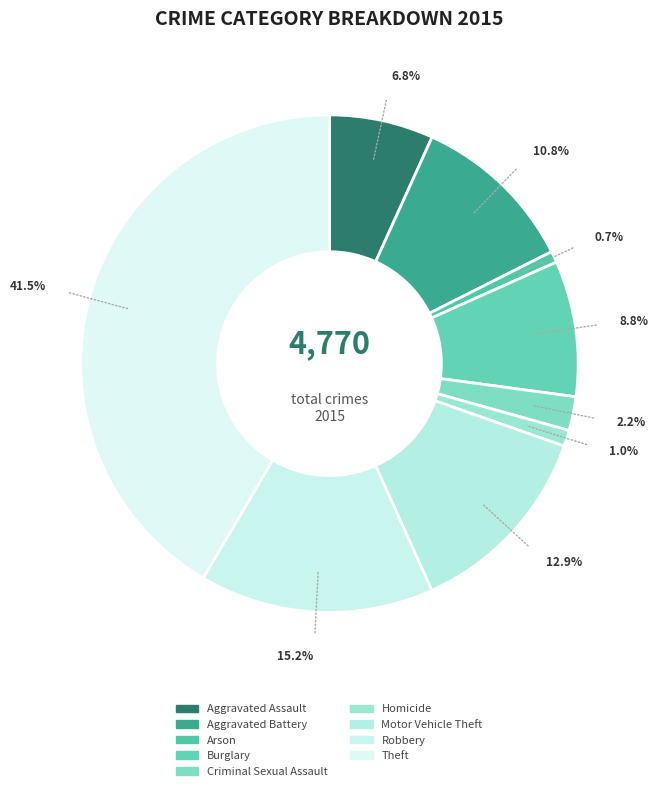

To the nearest percent, what is the difference between the largest and smallest slice percentages?

41%